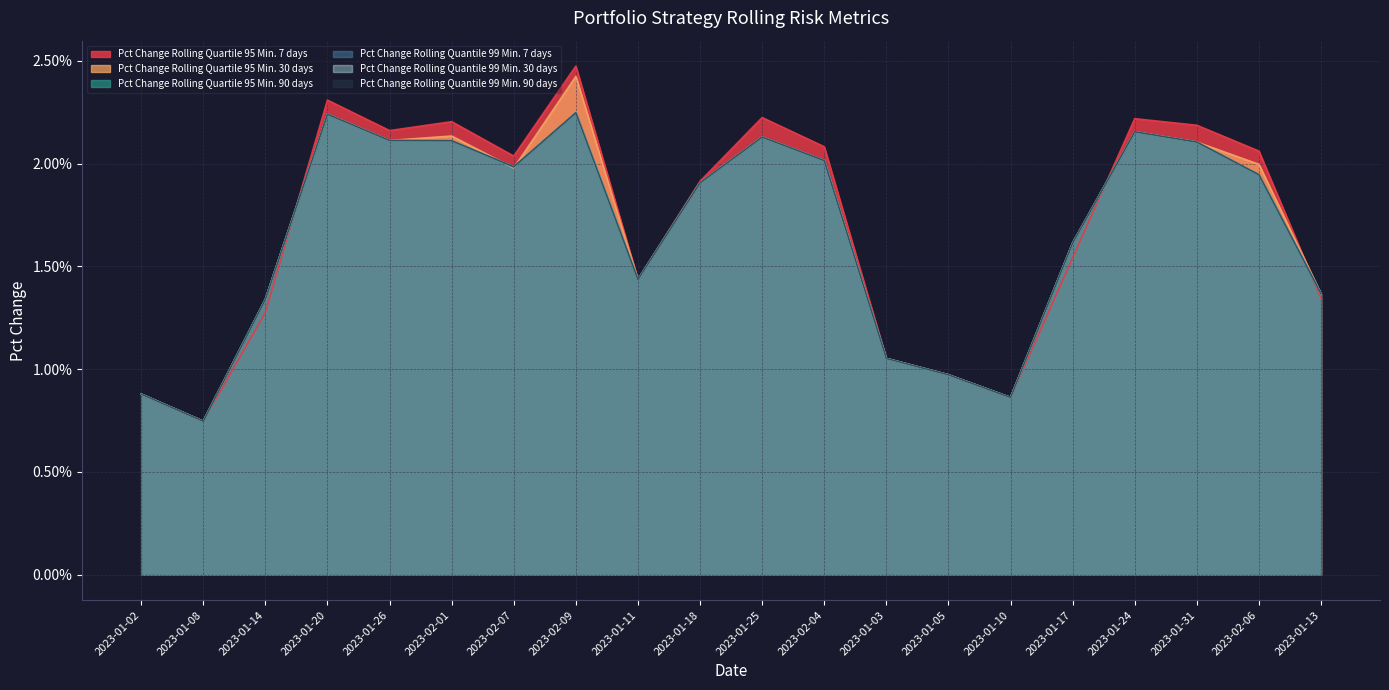

True or false: Pct Change Rolling Quantile 99 Min. 7 days has more than 0 points higher than both neighbors.

True